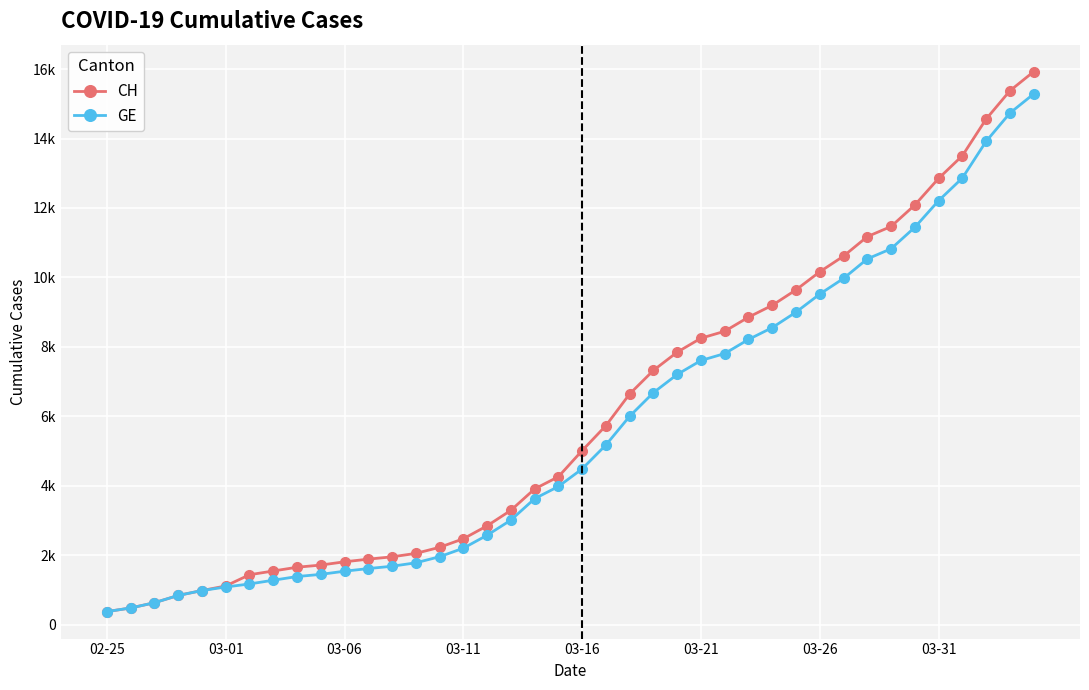

Reading right to left, list all the values displayed in this chart.

CH: 15926	15375	14561	13505	12852	12086	11467	11175	10613	10162	9642	9196	8855	8449	8249	7847	7323	6644	5731	5012	4259	3908	3291	2845	2472	2226	2051	1952	1885	1809	1715	1652	1544	1436	1113	981	840	630	479	375
GE: 15284	14733	13919	12863	12210	11444	10825	10533	9971	9520	9000	8554	8213	7807	7607	7205	6681	6002	5174	4485	3978	3627	3010	2574	2201	1955	1780	1681	1614	1538	1447	1384	1278	1171	1083	981	840	630	479	375